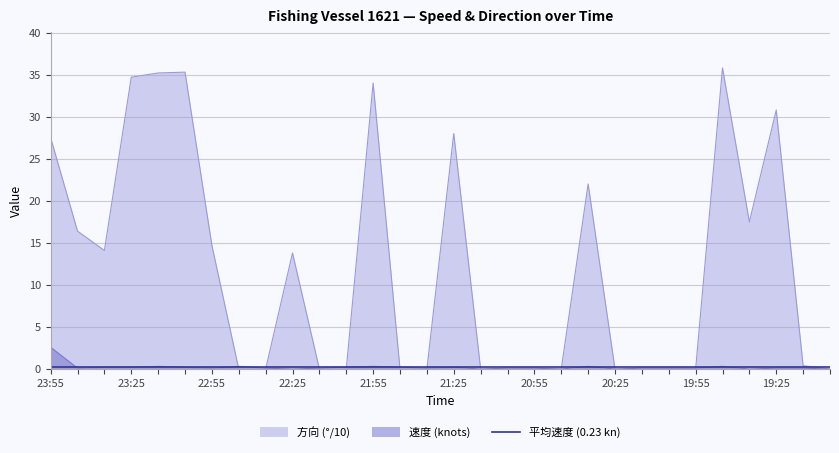

The 速度 (knots) series shows -1.7 at 19:25. True or false?

False